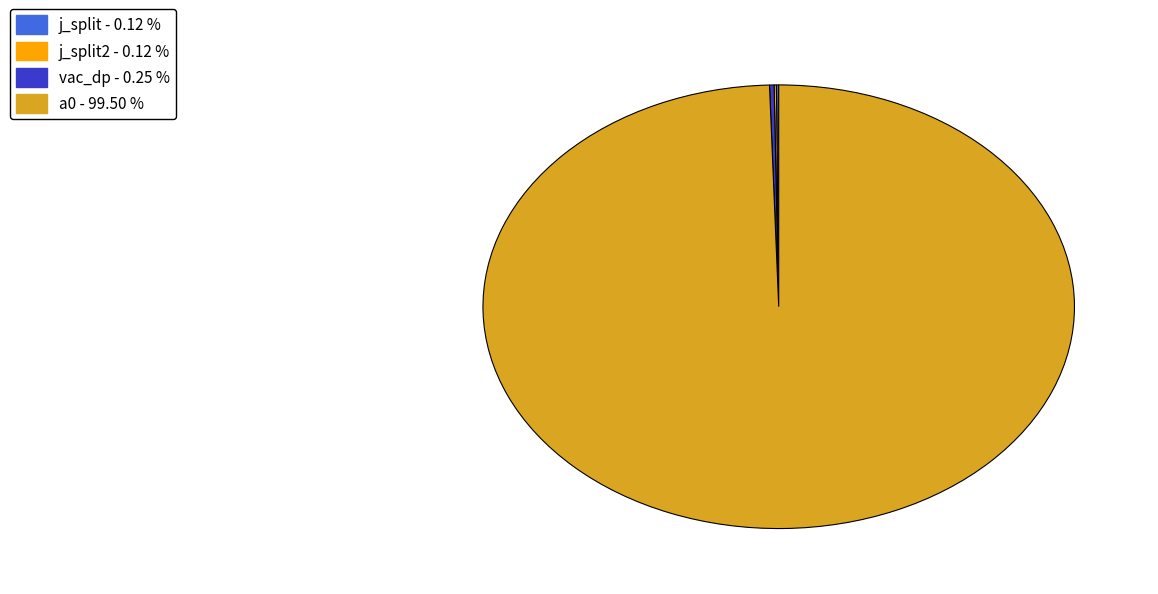

Does any single category account for the majority?

Yes